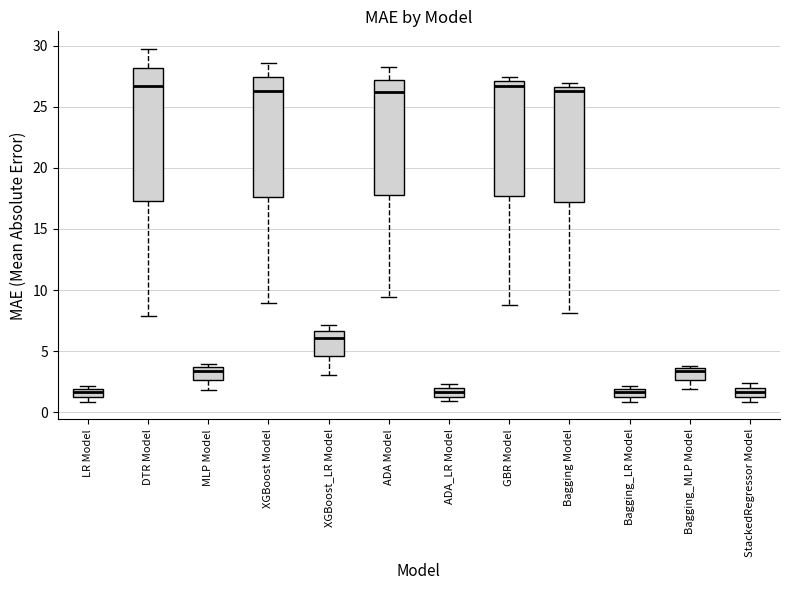

Which box is the tallest, from its lower edge to its upper edge?

DTR Model